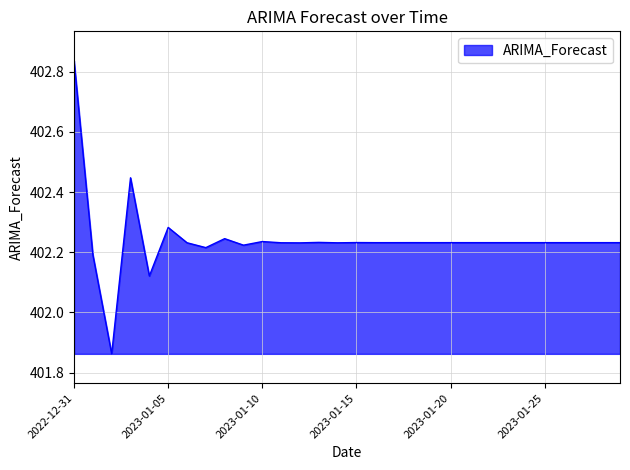

Where does the data first go above 402?

2022-12-31